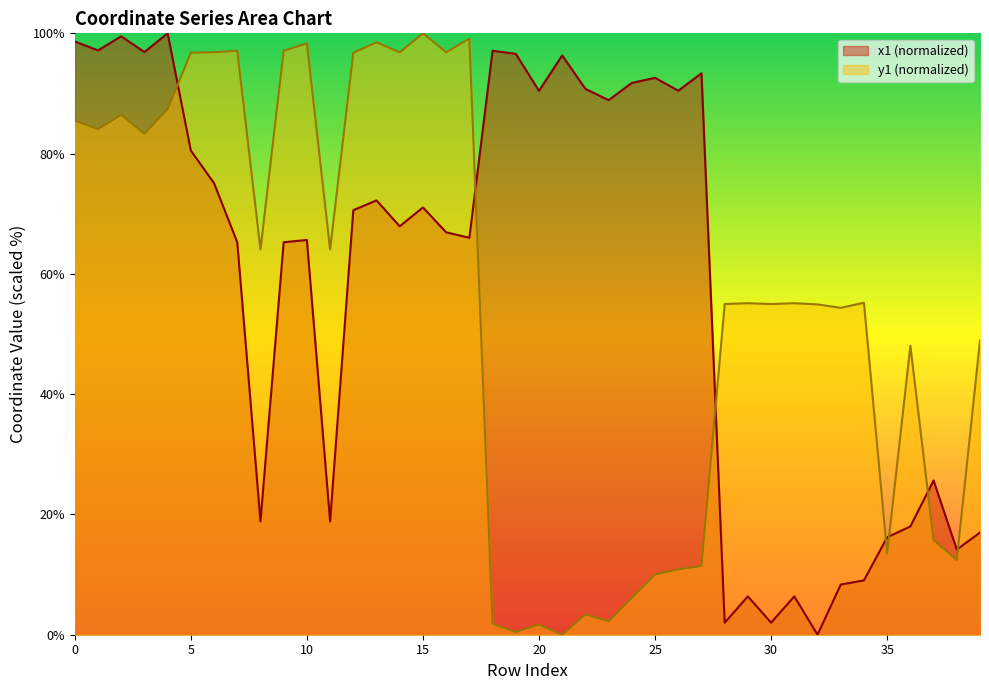

Reading left to right, list all the values displayed in this chart.

x1: 0=98.6	1=97.2	2=99.5	3=96.9	4=100.0	5=80.5	6=75.1	7=65.3	8=18.8	9=65.3	10=65.6	11=18.8	12=70.6	13=72.2	14=67.9	15=71.0	16=66.9	17=66.0	18=97.1	19=96.6	20=90.4	21=96.3	22=90.8	23=88.9	24=91.8	25=92.6	26=90.5	27=93.4	28=2.0	29=6.4	30=2.0	31=6.4	32=0.0	33=8.3	34=9.0	35=16.2	36=18.0	37=25.6	38=14.1	39=17.0
y1: 0=85.5	1=84.1	2=86.5	3=83.3	4=87.4	5=96.8	6=96.9	7=97.1	8=64.0	9=97.1	10=98.3	11=64.0	12=96.8	13=98.5	14=96.8	15=100.0	16=96.9	17=99.1	18=1.8	19=0.5	20=1.7	21=0.0	22=3.4	23=2.2	24=6.1	25=10.0	26=10.9	27=11.5	28=55.0	29=55.1	30=55.0	31=55.1	32=54.9	33=54.4	34=55.2	35=13.5	36=48.0	37=15.8	38=12.4	39=48.9